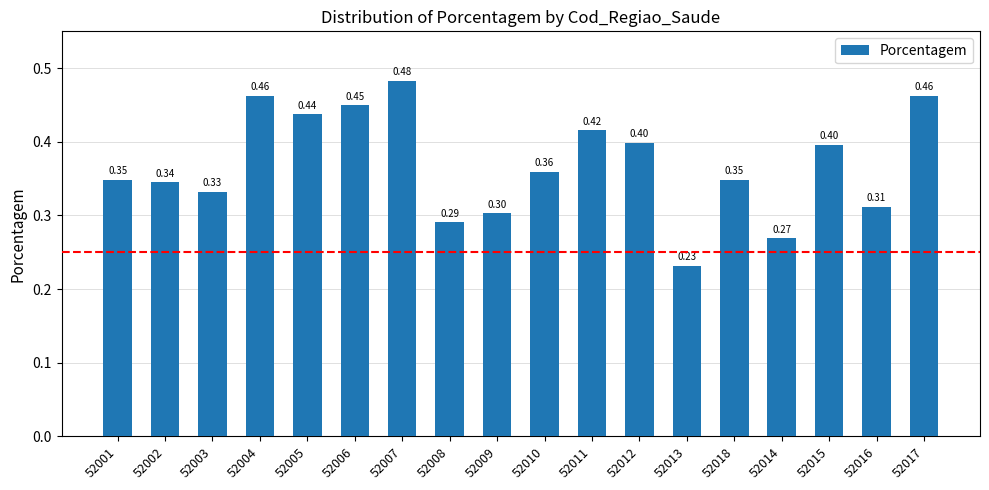

What is the sum of all values?

6.6